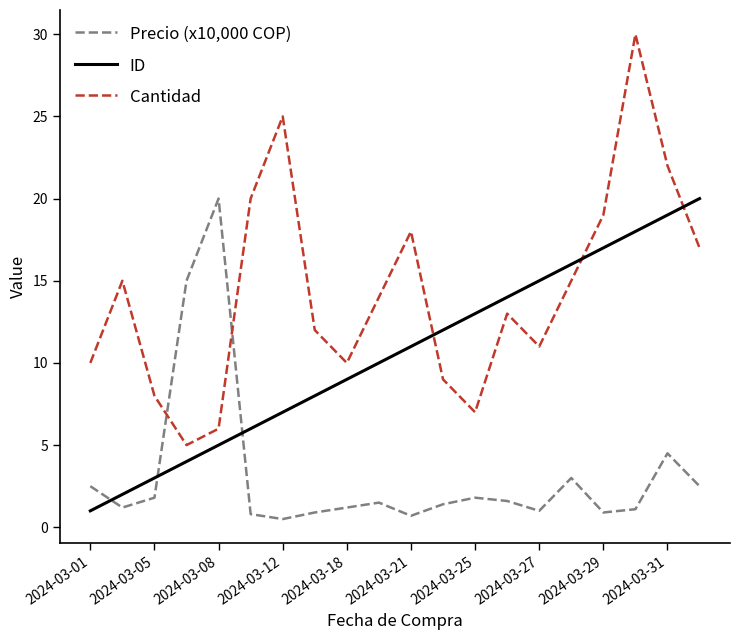

What is the sum of all Precio (x10,000 COP) values?

63.9